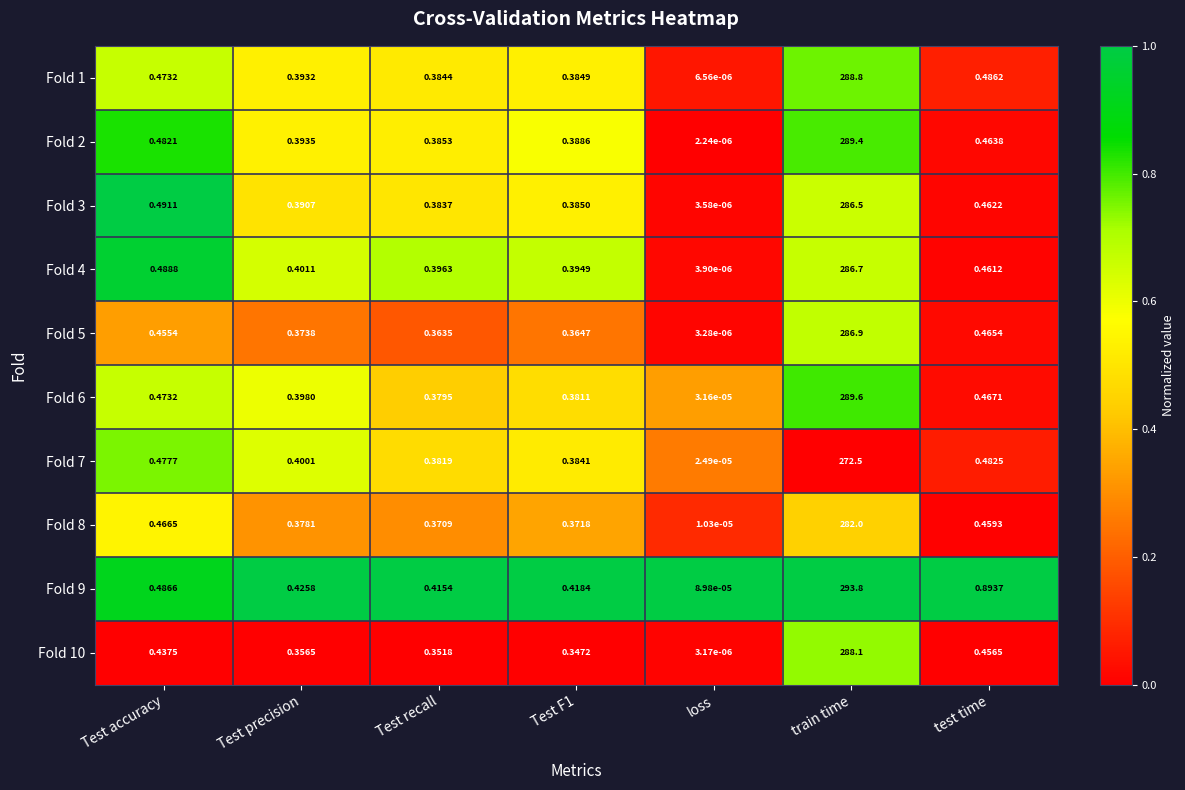

Which series has the largest range (max minus min)?

Fold 9